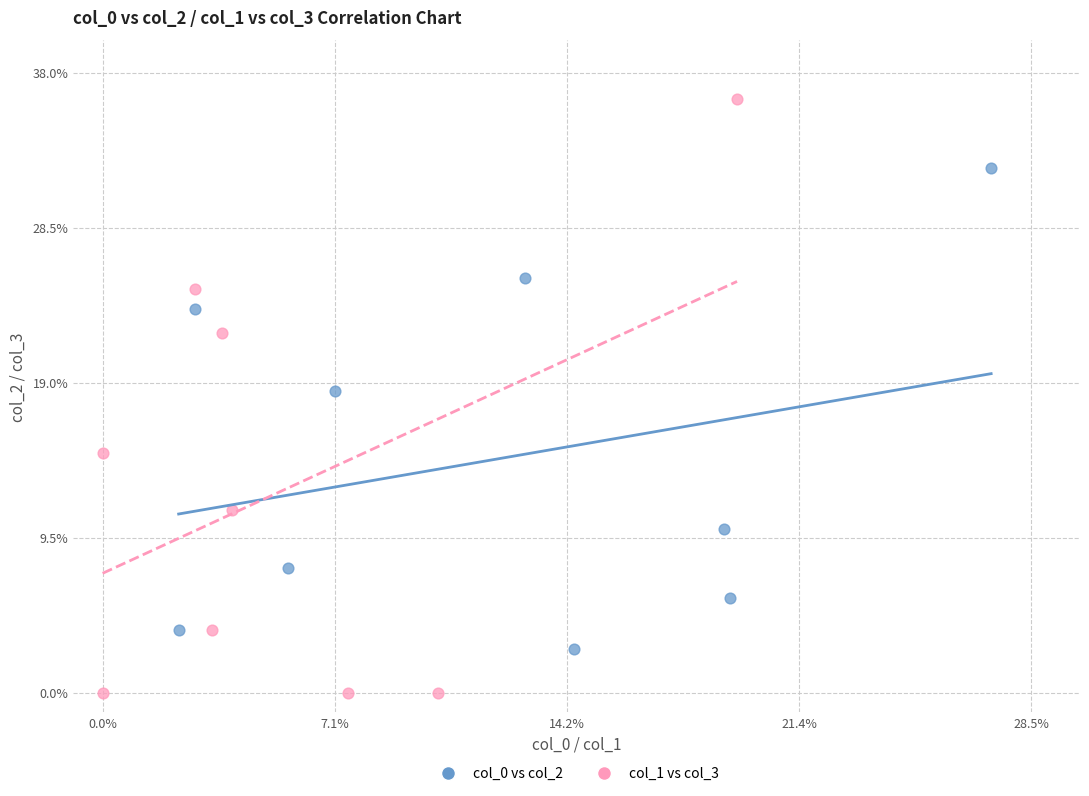

What are all the series names shown in the legend?

col_0 vs col_2, col_1 vs col_3